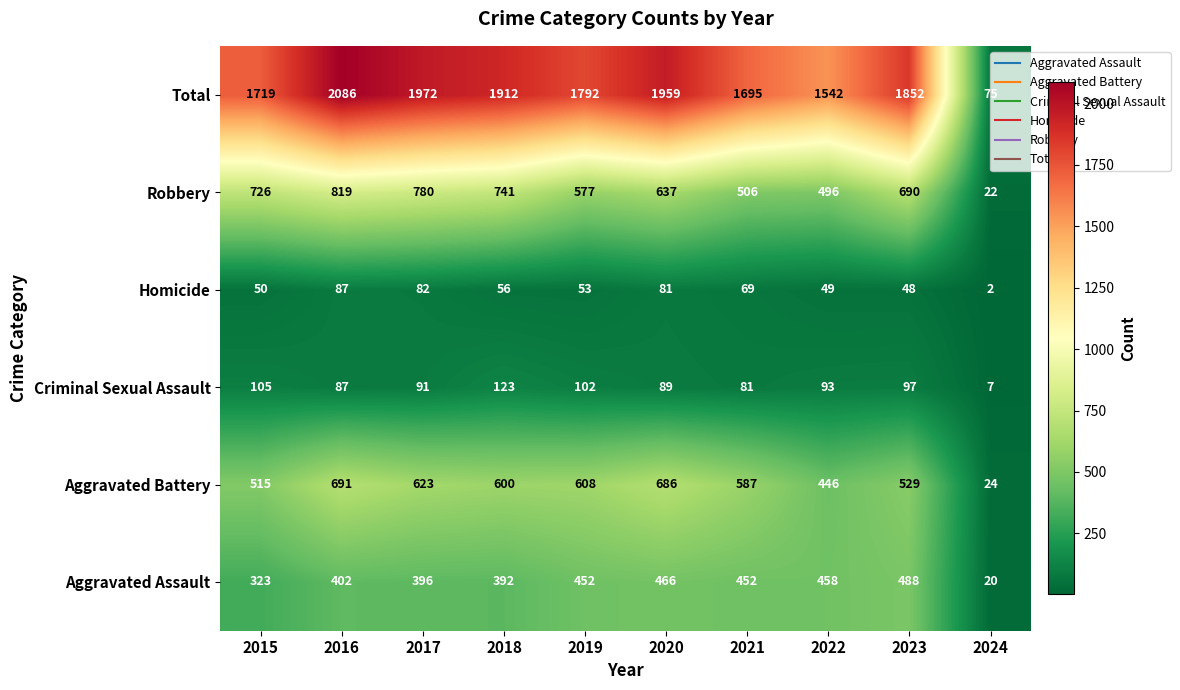

What is the average value of the Homicide series?

58